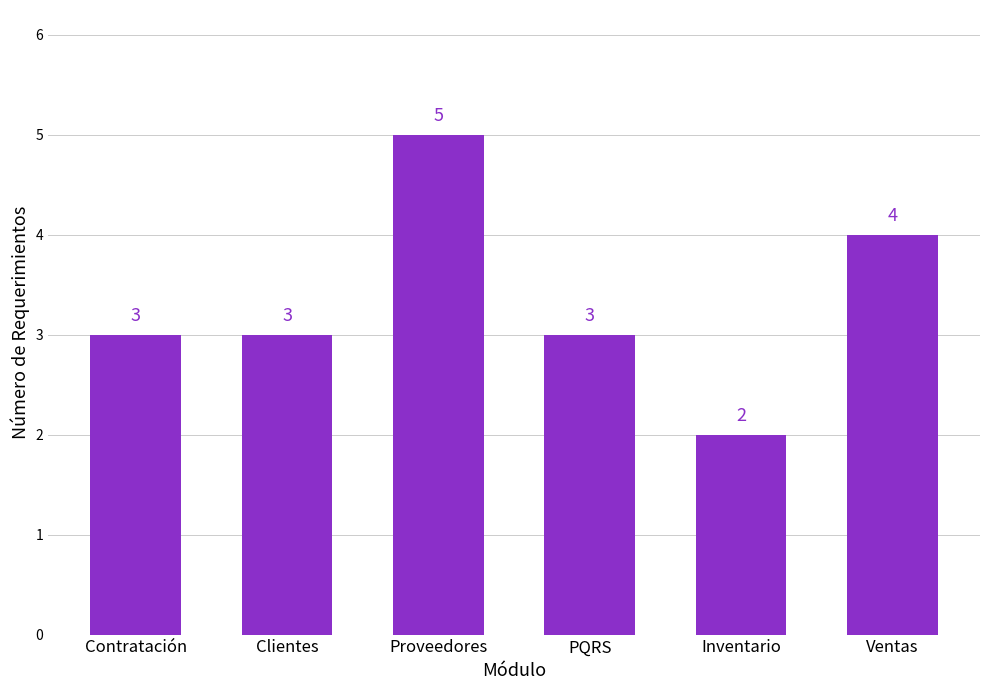

Which category has the lowest value across all series?

Inventario